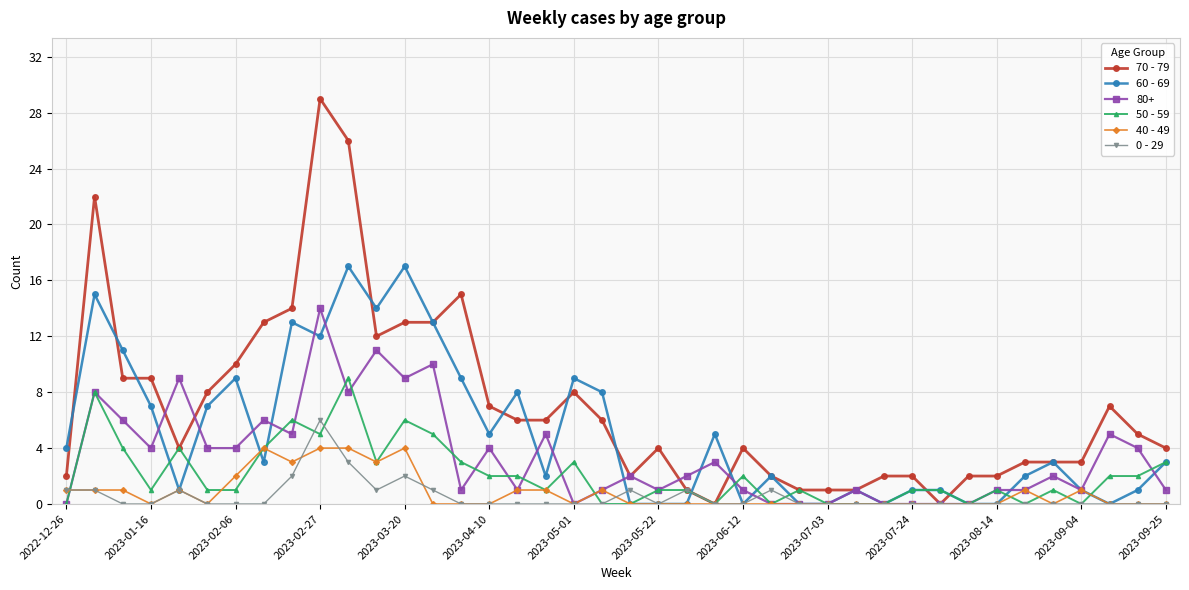

List the series in order of their peak value, lowest first.

40 - 49, 0 - 29, 50 - 59, 80+, 60 - 69, 70 - 79